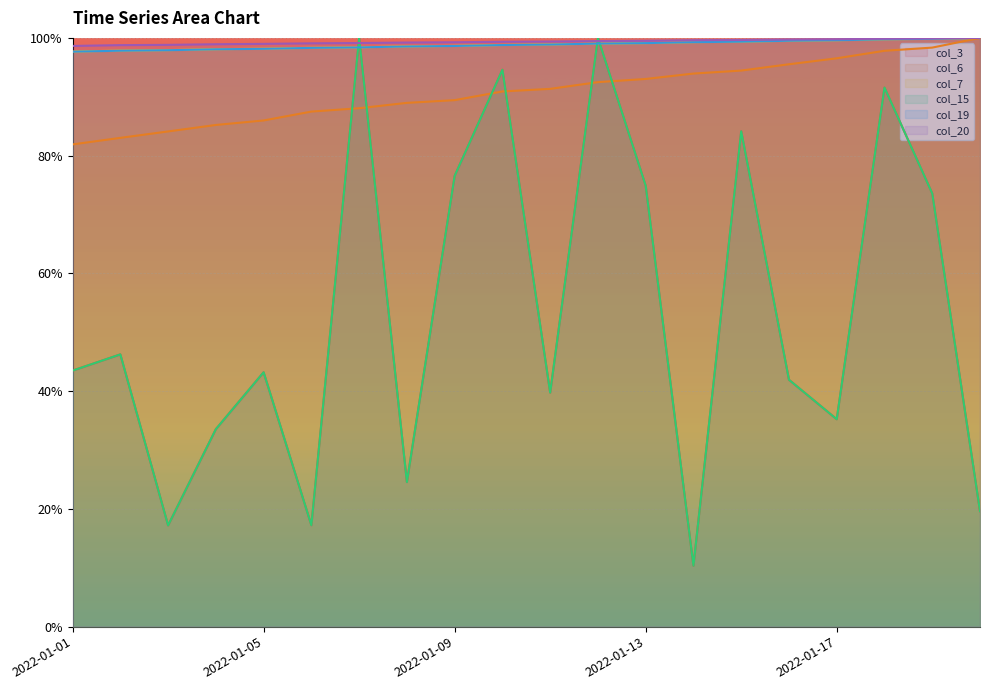

What are all the series names shown in the legend?

col_3, col_6, col_7, col_15, col_19, col_20